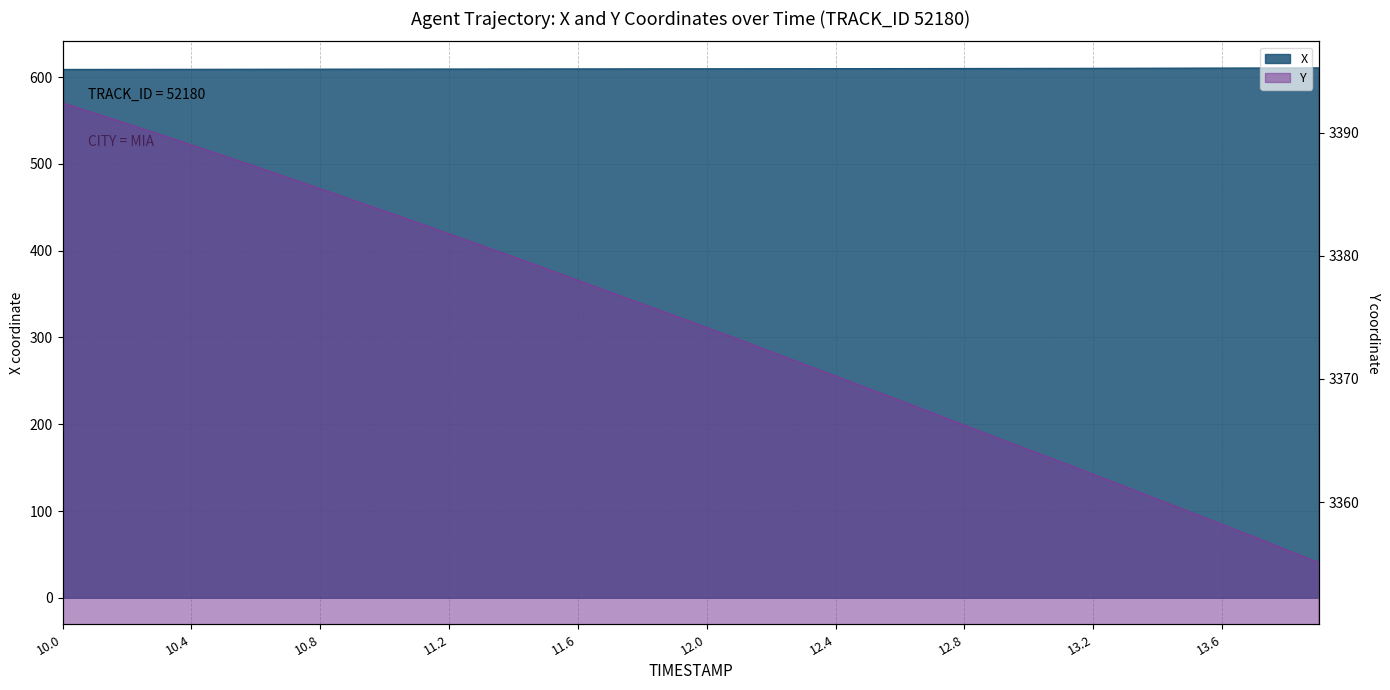

True or false: X has a value of 915.6 at 11.9.

False